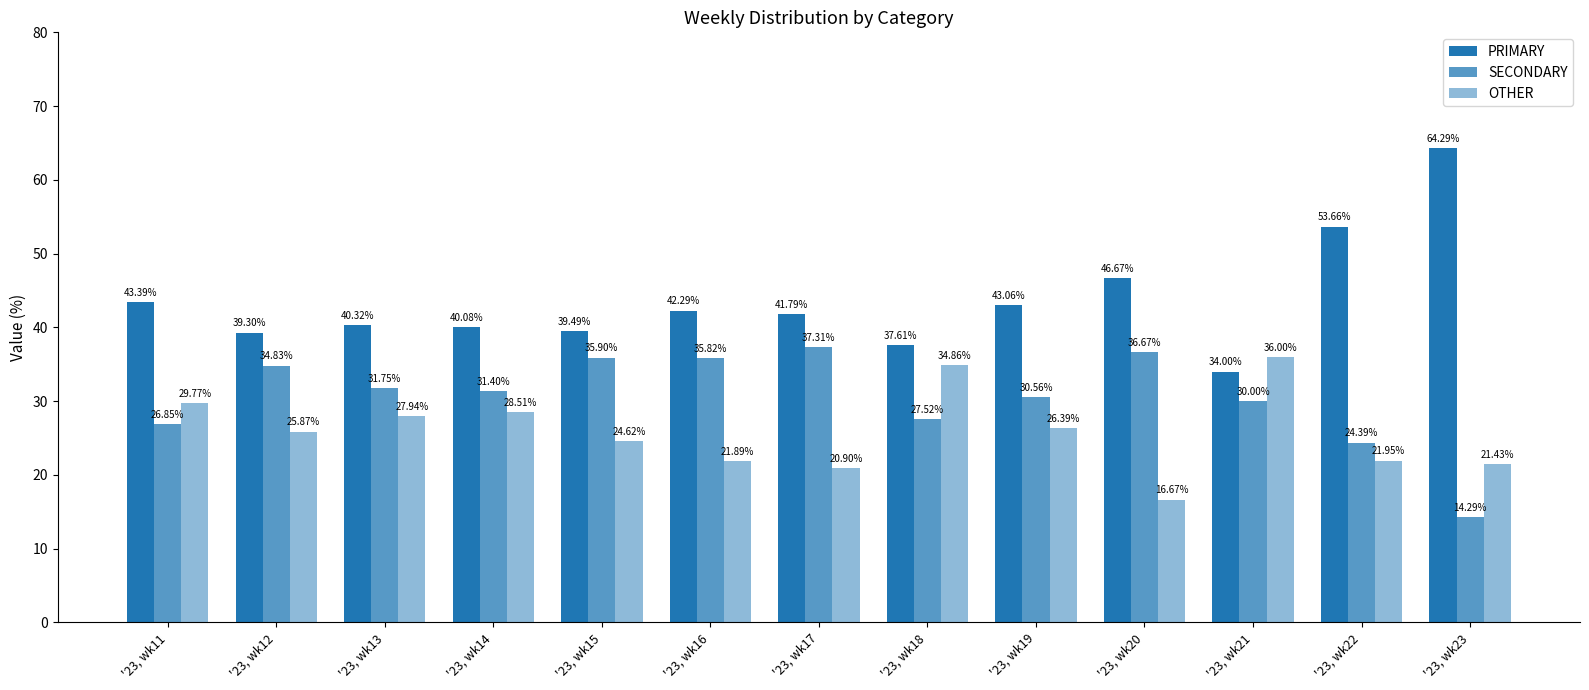

Are the bars horizontal?

No